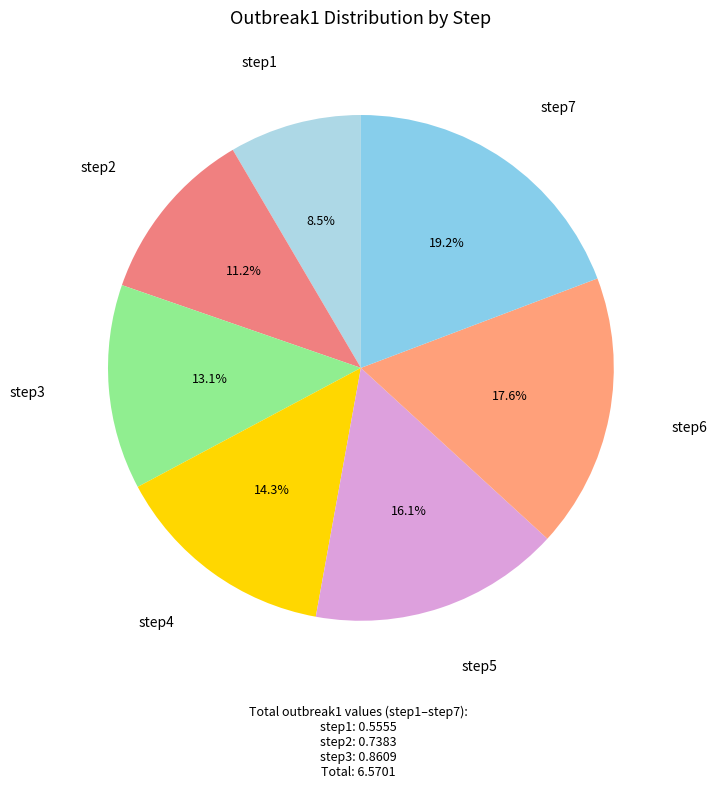

True or false: step1 accounts for 17% of the total.

False